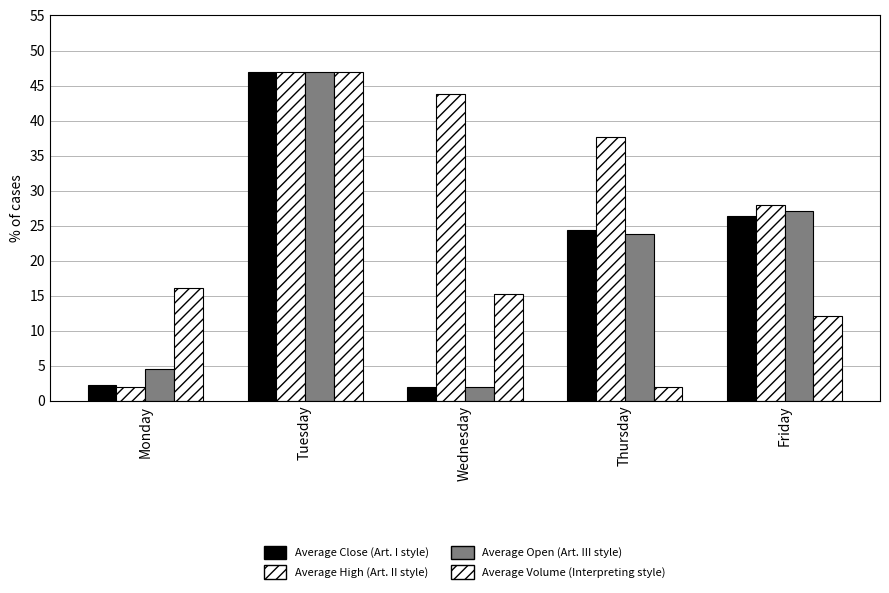

True or false: Average High (Art. II style) has a value of 37.6 at Thursday.

True